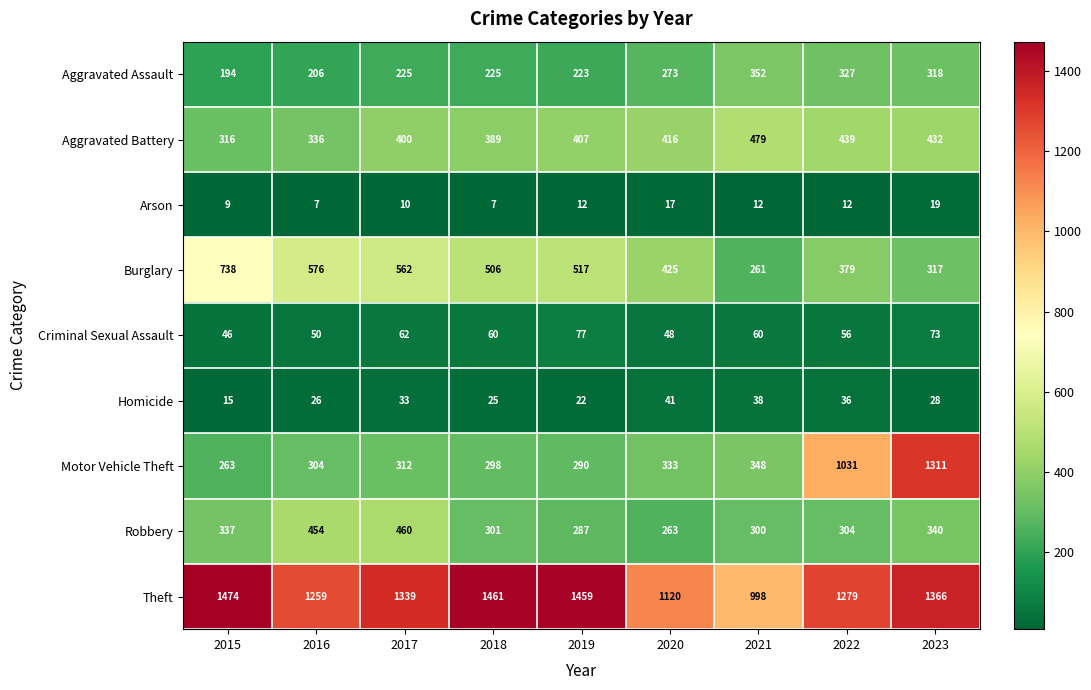

List the series in order of their peak value, lowest first.

Arson, Homicide, Criminal Sexual Assault, Aggravated Assault, Robbery, Aggravated Battery, Burglary, Motor Vehicle Theft, Theft